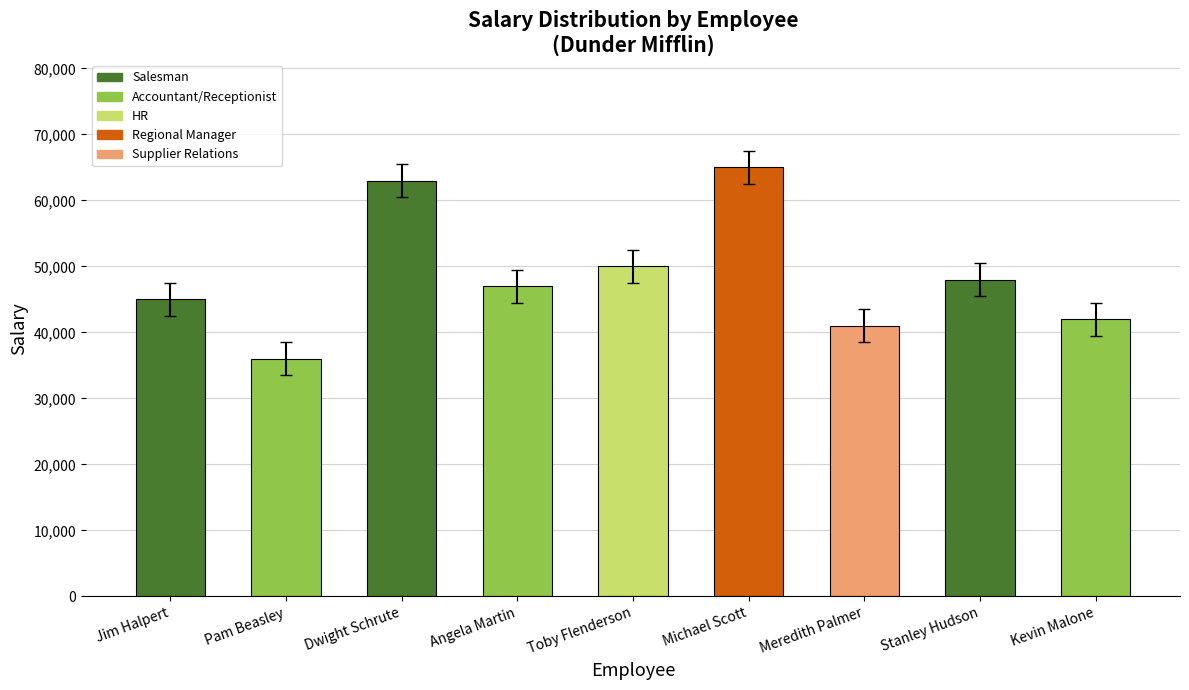

The chart shows a value of 15187 at Toby Flenderson. True or false?

False